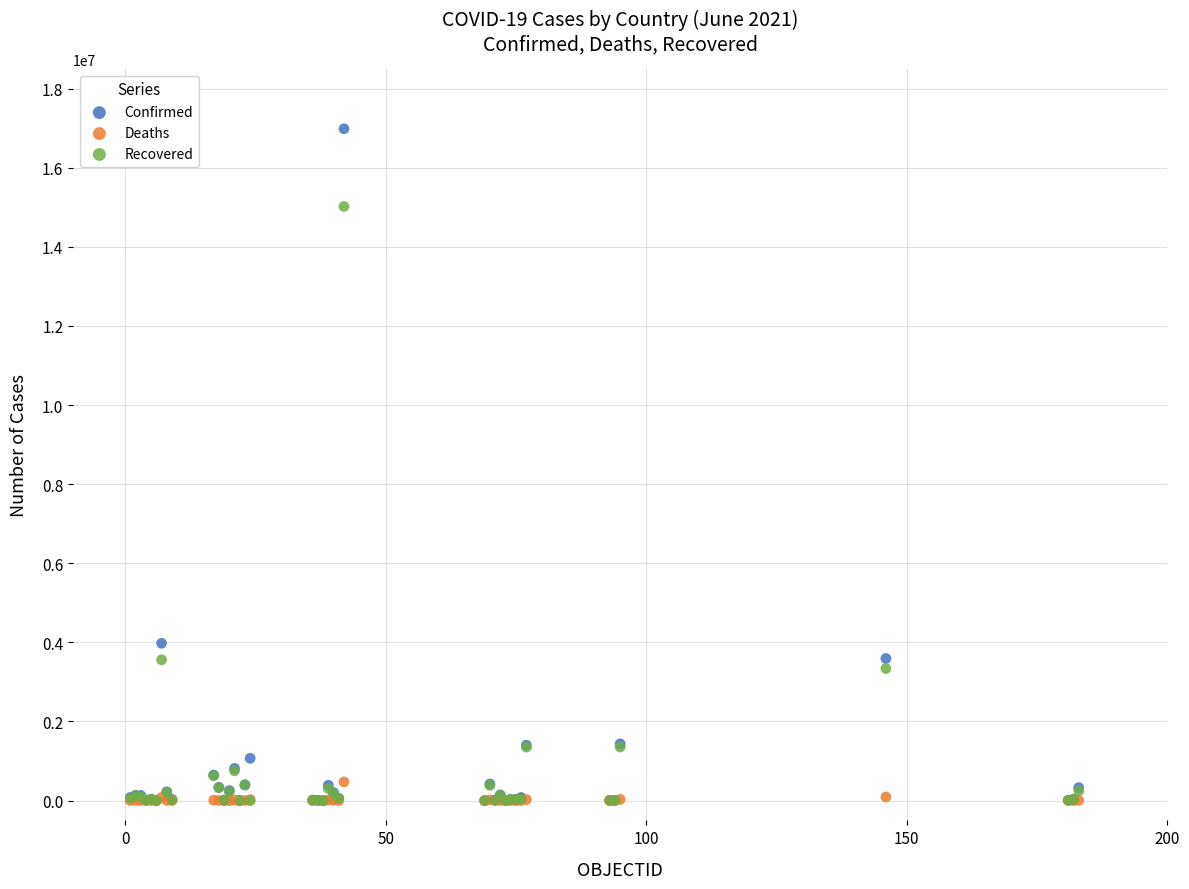

In the Confirmed series, what Y value is closest to 8492231?

3977634